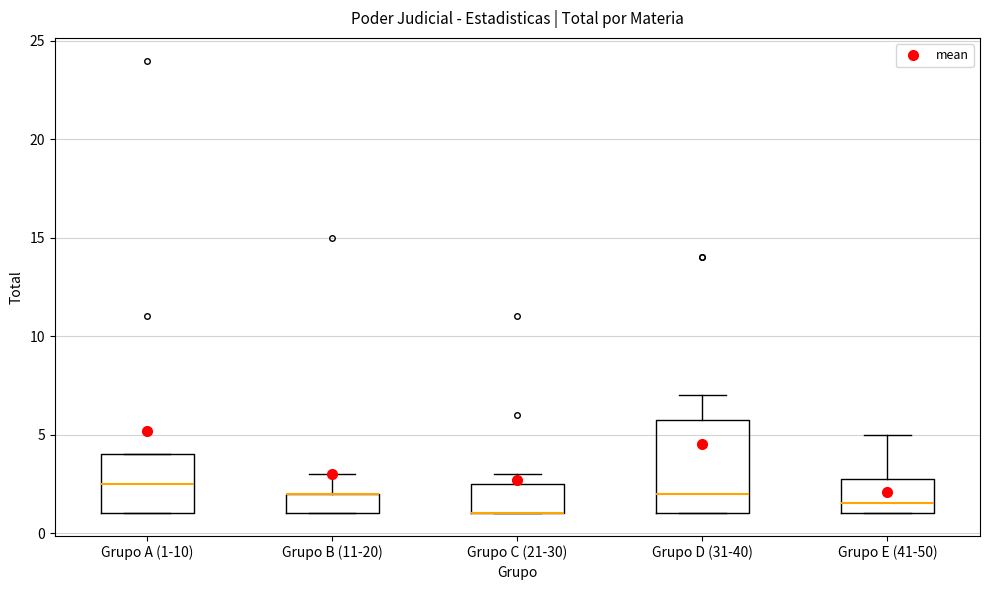

Reading left to right, transcribe this box plot: for each box, give where its median line is, the range the box spans, and where its two whiskers end, as read against the y-axis. The values are not printed on the chart, so give them approximately, as read against the axis.

Grupo A (1-10): median 2.5, box 1.0 to 4.0, whiskers 1.0 to 4.0
Grupo B (11-20): median 2.0 (drawn on the box's upper edge), box 1.0 to 2.0, whiskers 1.0 to 3.0
Grupo C (21-30): median 1.0 (drawn on the box's lower edge), box 1.0 to 2.5, whiskers 1.0 to 3.0
Grupo D (31-40): median 2.0, box 1.0 to 6.0, whiskers 1.0 to 7.0
Grupo E (41-50): median 1.5, box 1.0 to 3.0, whiskers 1.0 to 5.0